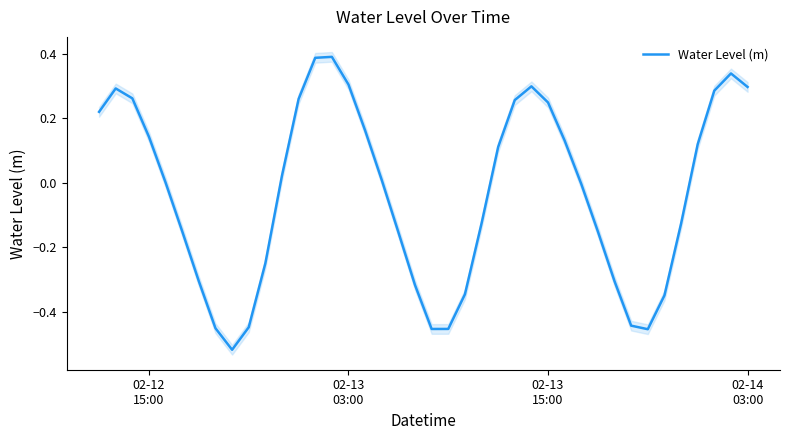

What is the greatest value displayed?

0.4